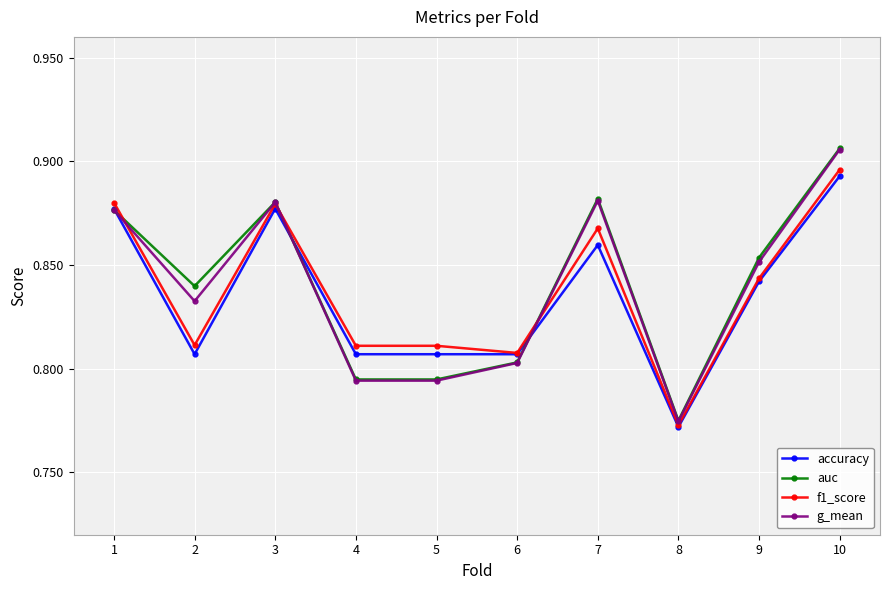

Is the value of f1_score at 3 greater than the value of accuracy at 10?

No